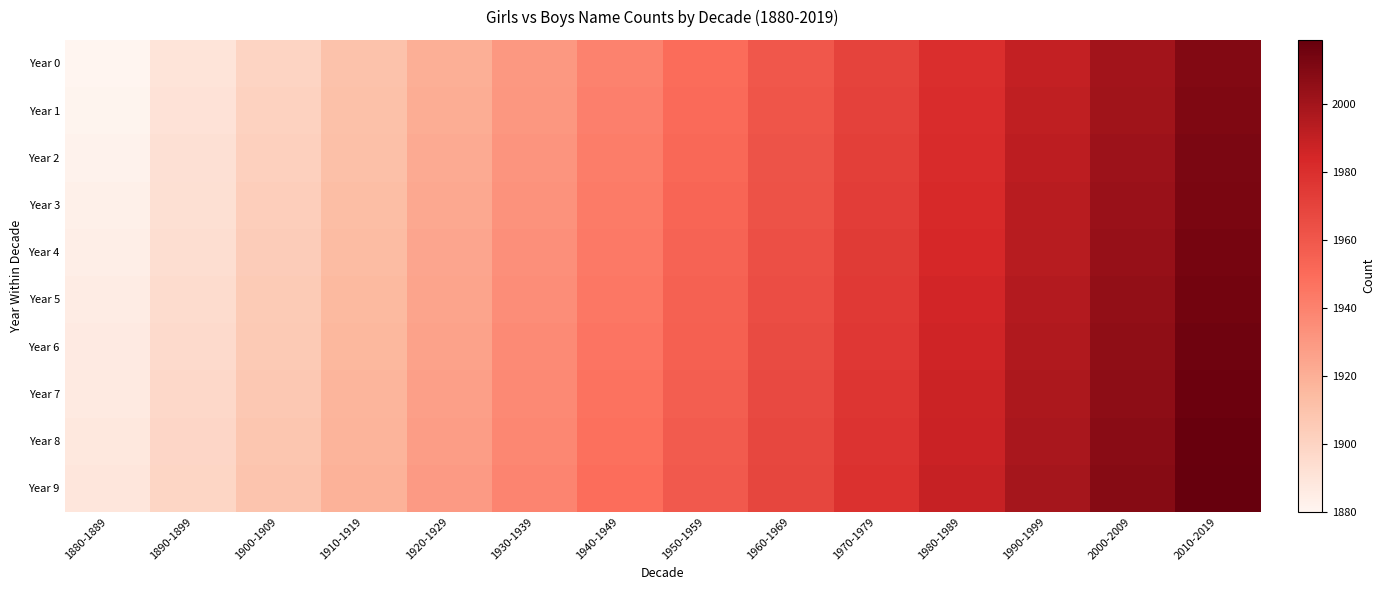

Reading left to right, what are all the values shown in this chart?

Year 0: 1880-1889=1880	1890-1899=1890	1900-1909=1900	1910-1919=1910	1920-1929=1920	1930-1939=1930	1940-1949=1940	1950-1959=1950	1960-1969=1960	1970-1979=1970	1980-1989=1980	1990-1999=1990	2000-2009=2000	2010-2019=2010
Year 1: 1880-1889=1881	1890-1899=1891	1900-1909=1901	1910-1919=1911	1920-1929=1921	1930-1939=1931	1940-1949=1941	1950-1959=1951	1960-1969=1961	1970-1979=1971	1980-1989=1981	1990-1999=1991	2000-2009=2001	2010-2019=2011
Year 2: 1880-1889=1882	1890-1899=1892	1900-1909=1902	1910-1919=1912	1920-1929=1922	1930-1939=1932	1940-1949=1942	1950-1959=1952	1960-1969=1962	1970-1979=1972	1980-1989=1982	1990-1999=1992	2000-2009=2002	2010-2019=2012
Year 3: 1880-1889=1883	1890-1899=1893	1900-1909=1903	1910-1919=1913	1920-1929=1923	1930-1939=1933	1940-1949=1943	1950-1959=1953	1960-1969=1963	1970-1979=1973	1980-1989=1983	1990-1999=1993	2000-2009=2003	2010-2019=2013
Year 4: 1880-1889=1884	1890-1899=1894	1900-1909=1904	1910-1919=1914	1920-1929=1924	1930-1939=1934	1940-1949=1944	1950-1959=1954	1960-1969=1964	1970-1979=1974	1980-1989=1984	1990-1999=1994	2000-2009=2004	2010-2019=2014
Year 5: 1880-1889=1885	1890-1899=1895	1900-1909=1905	1910-1919=1915	1920-1929=1925	1930-1939=1935	1940-1949=1945	1950-1959=1955	1960-1969=1965	1970-1979=1975	1980-1989=1985	1990-1999=1995	2000-2009=2005	2010-2019=2015
Year 6: 1880-1889=1886	1890-1899=1896	1900-1909=1906	1910-1919=1916	1920-1929=1926	1930-1939=1936	1940-1949=1946	1950-1959=1956	1960-1969=1966	1970-1979=1976	1980-1989=1986	1990-1999=1996	2000-2009=2006	2010-2019=2016
Year 7: 1880-1889=1887	1890-1899=1897	1900-1909=1907	1910-1919=1917	1920-1929=1927	1930-1939=1937	1940-1949=1947	1950-1959=1957	1960-1969=1967	1970-1979=1977	1980-1989=1987	1990-1999=1997	2000-2009=2007	2010-2019=2017
Year 8: 1880-1889=1888	1890-1899=1898	1900-1909=1908	1910-1919=1918	1920-1929=1928	1930-1939=1938	1940-1949=1948	1950-1959=1958	1960-1969=1968	1970-1979=1978	1980-1989=1988	1990-1999=1998	2000-2009=2008	2010-2019=2018
Year 9: 1880-1889=1889	1890-1899=1899	1900-1909=1909	1910-1919=1919	1920-1929=1929	1930-1939=1939	1940-1949=1949	1950-1959=1959	1960-1969=1969	1970-1979=1979	1980-1989=1989	1990-1999=1999	2000-2009=2009	2010-2019=2019